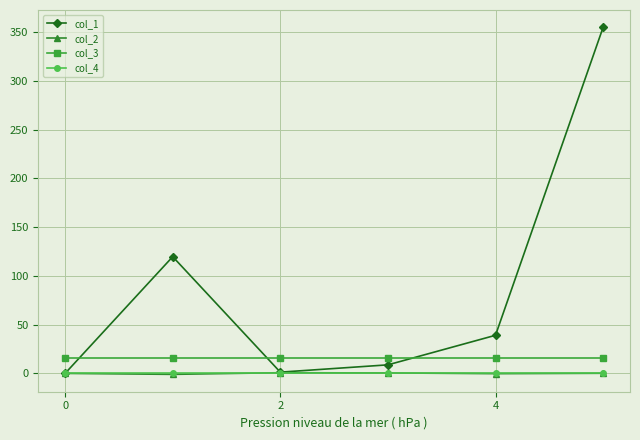

True or false: col_2 and col_3 cross at least once.

False